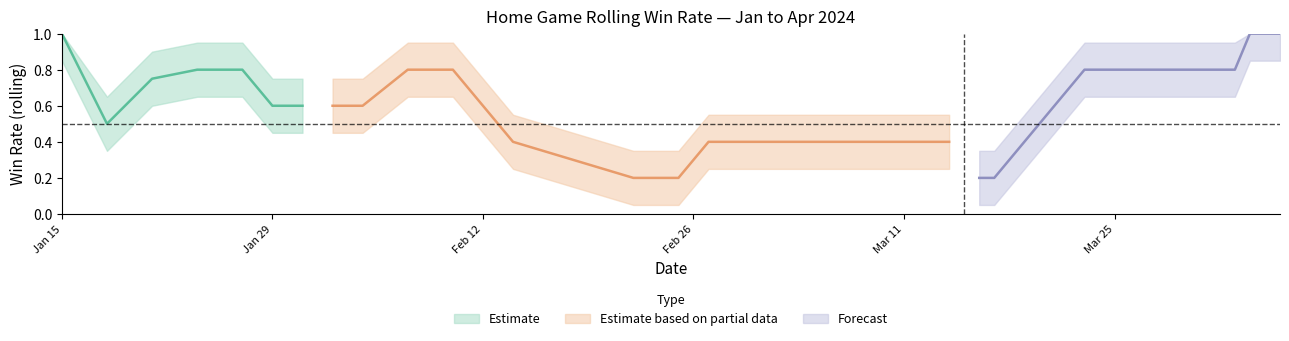

How many values are above zero?

24